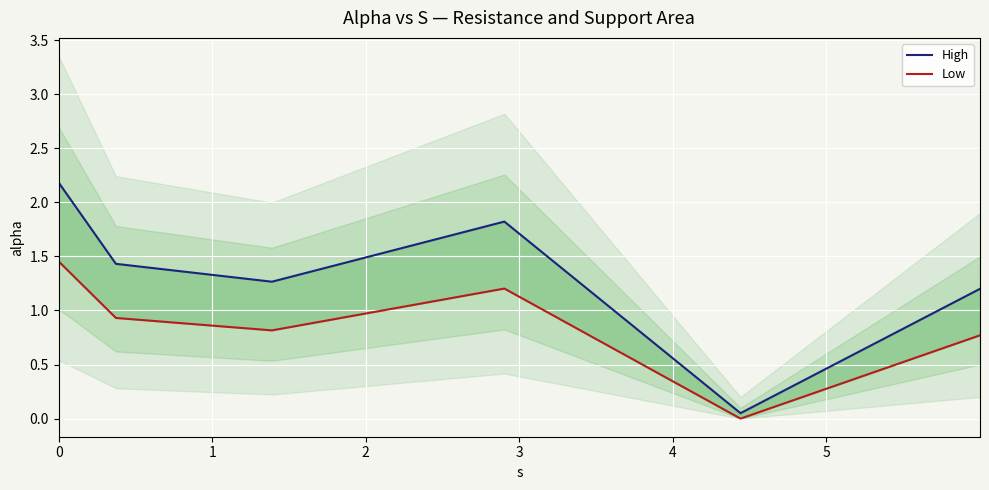

Read the High value at 3.

1.8